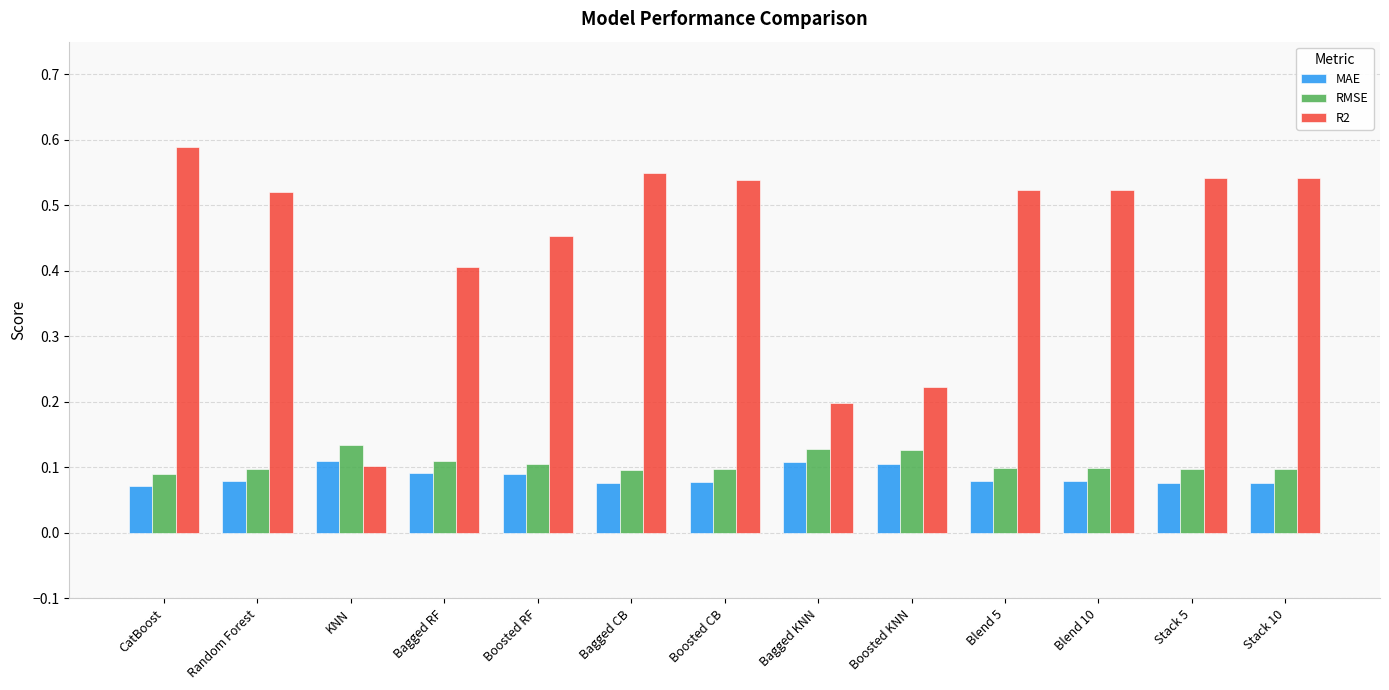

Rank the series by their maximum value, from lowest to highest.

MAE, RMSE, R2